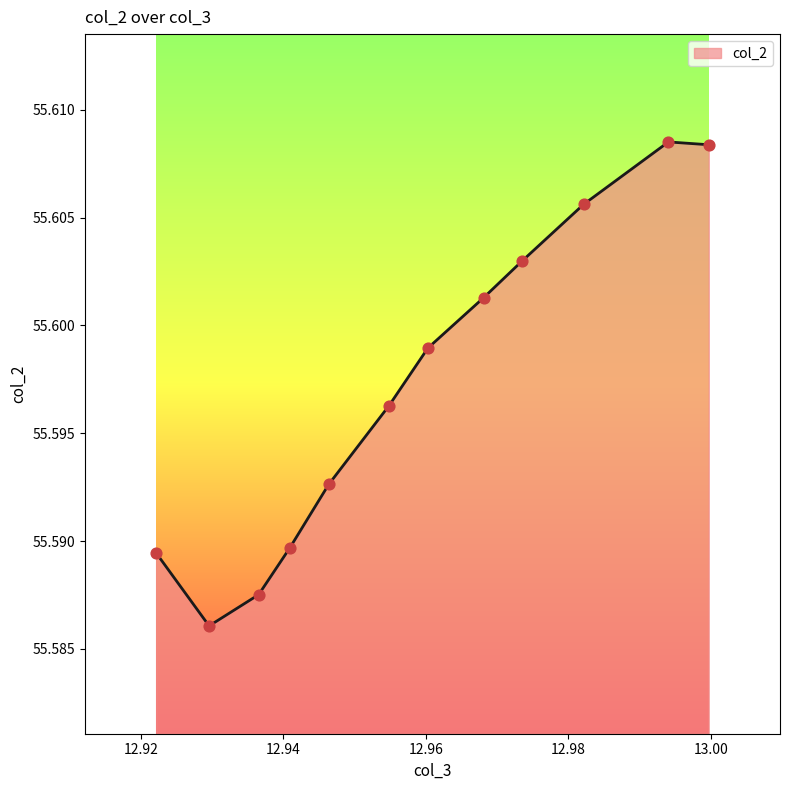

What is the ratio of the value at 12.922119 to the value at 12.954817?

1.0